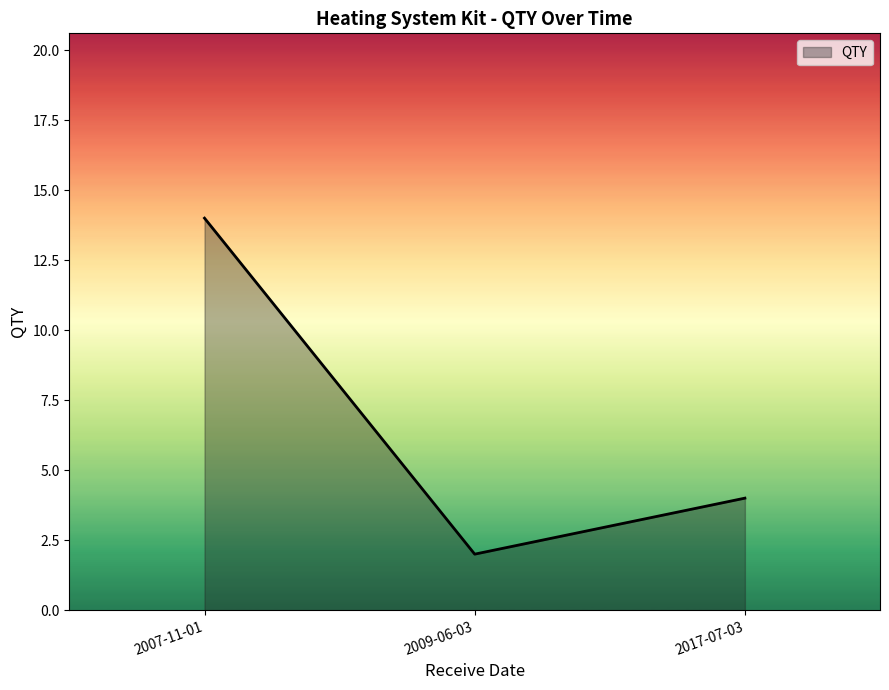

What is the change in value from 2007-11-01 to 2017-07-03?

-10